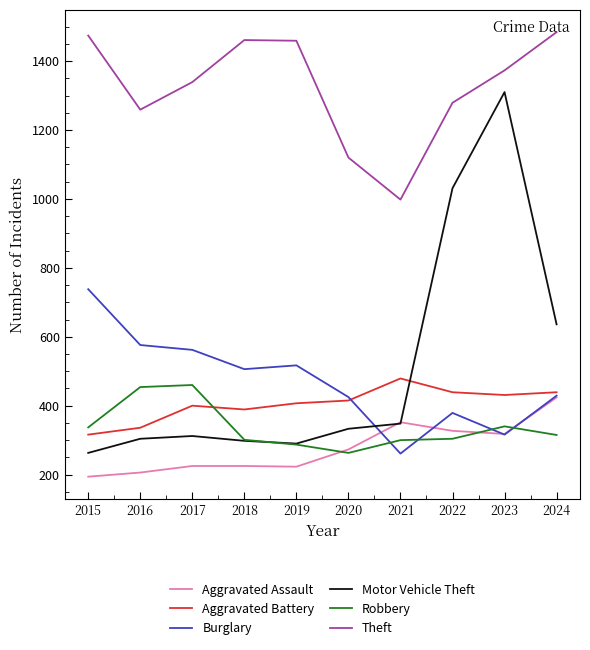

What is the difference between the highest and lowest values at 2020?

857